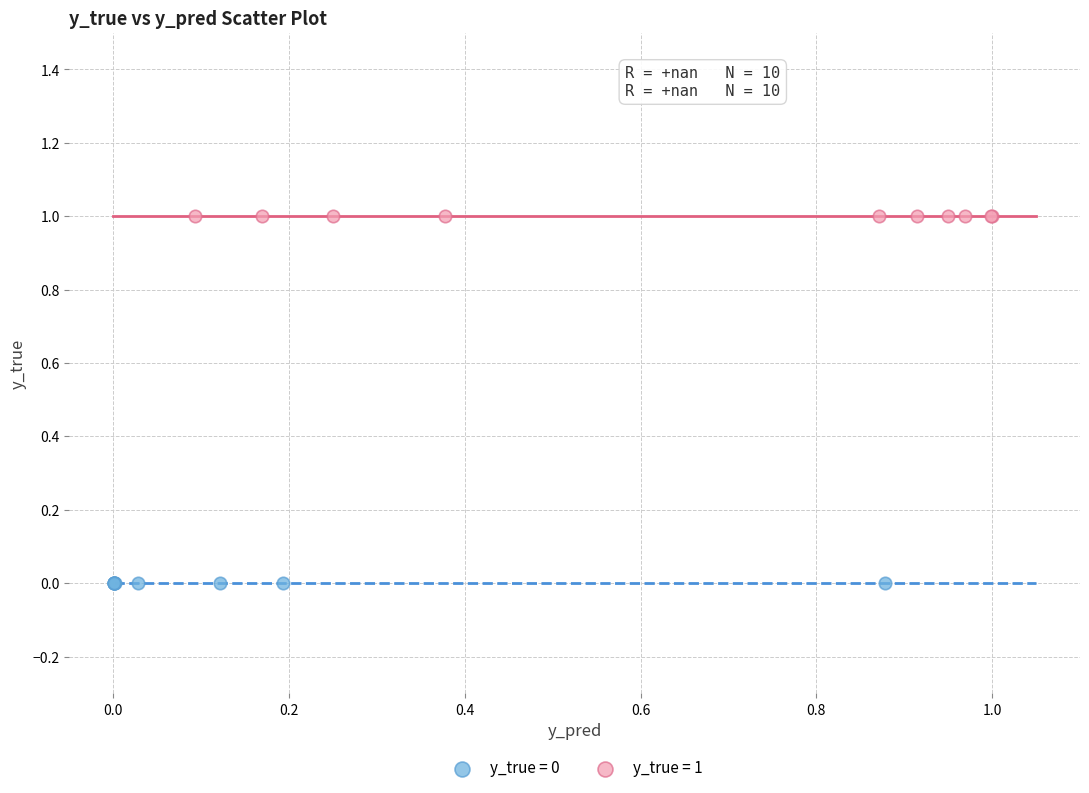

Which series contains the highest Y value?

y_true = 1